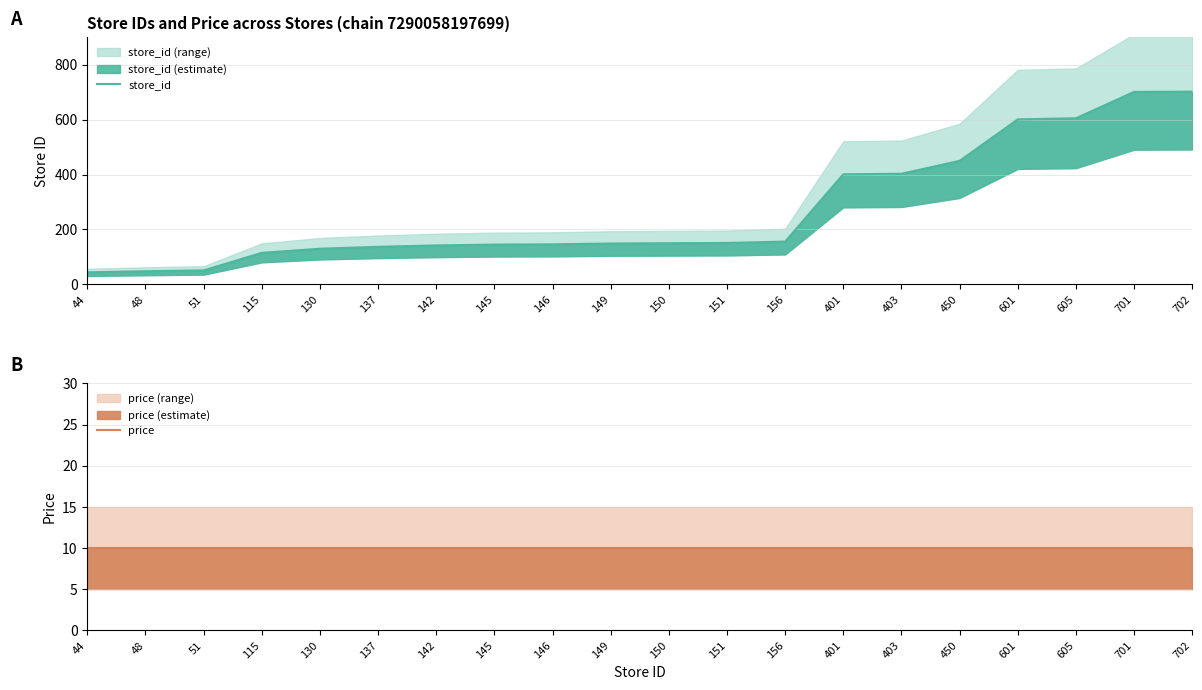

What is the difference between the maximum and minimum values in the store_id series?

658